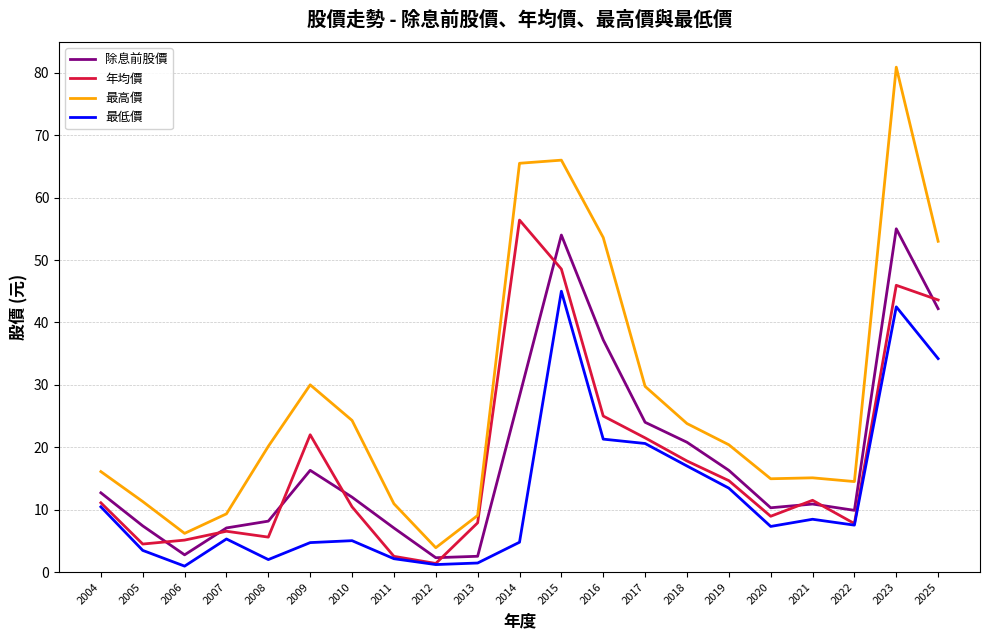

What is the greatest value displayed?

80.9